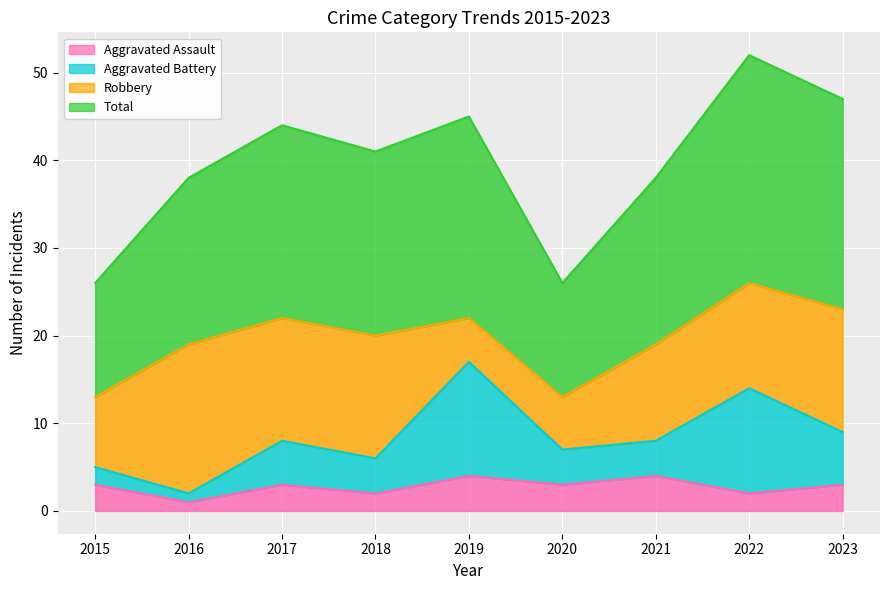

What is the minimum value shown in the chart?

1